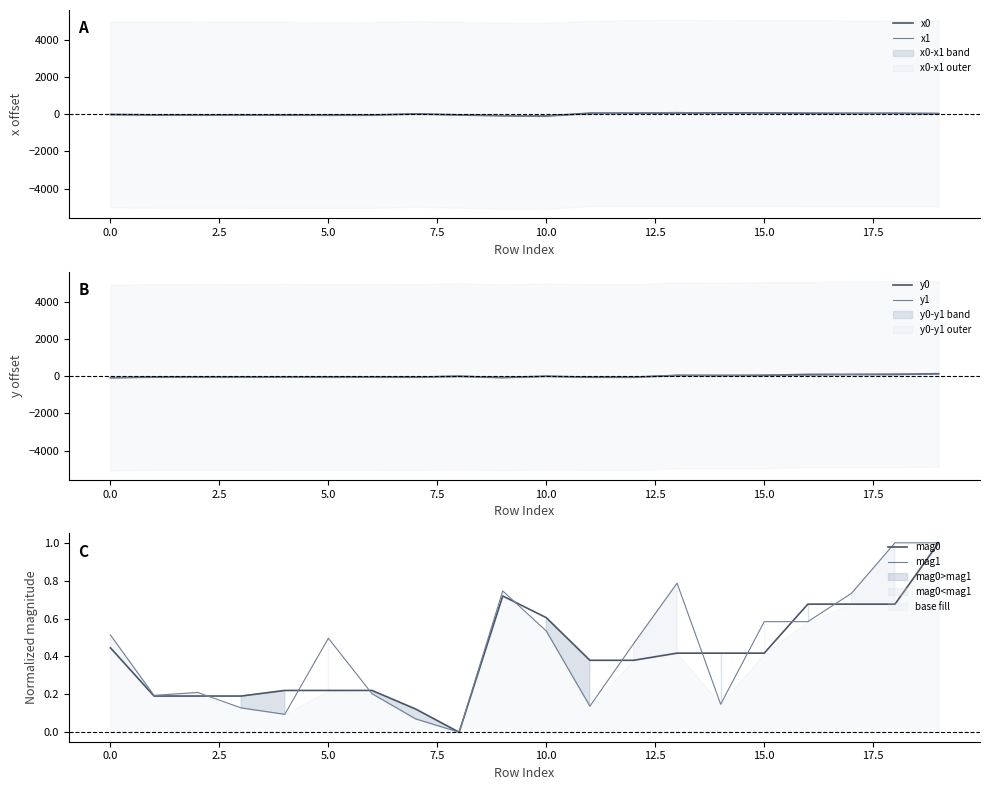

How many intersections are there between mag1 and x0?

3